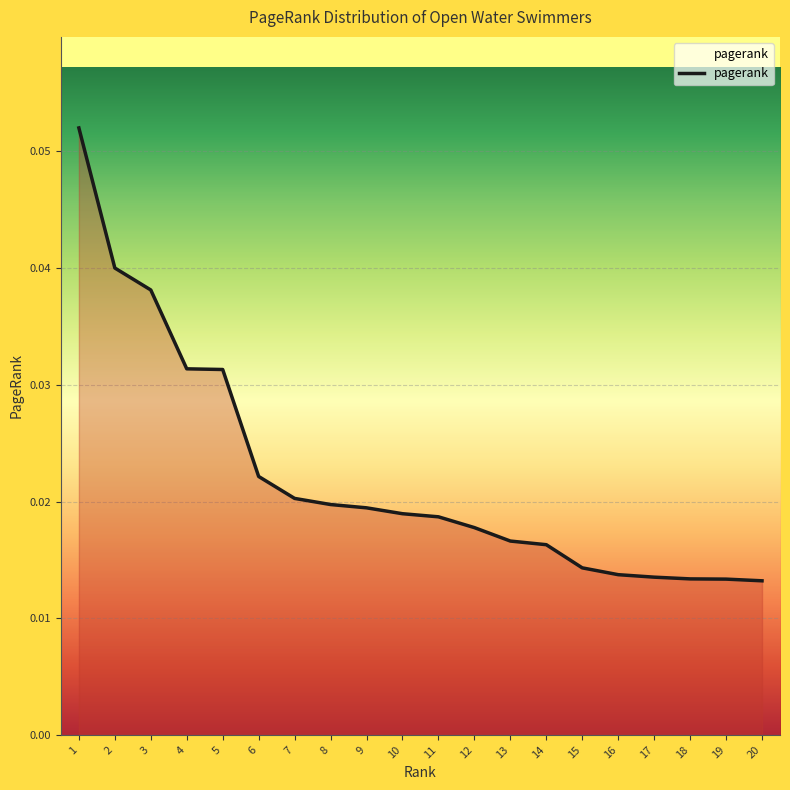

Which has a higher value, 12 or 16?

12